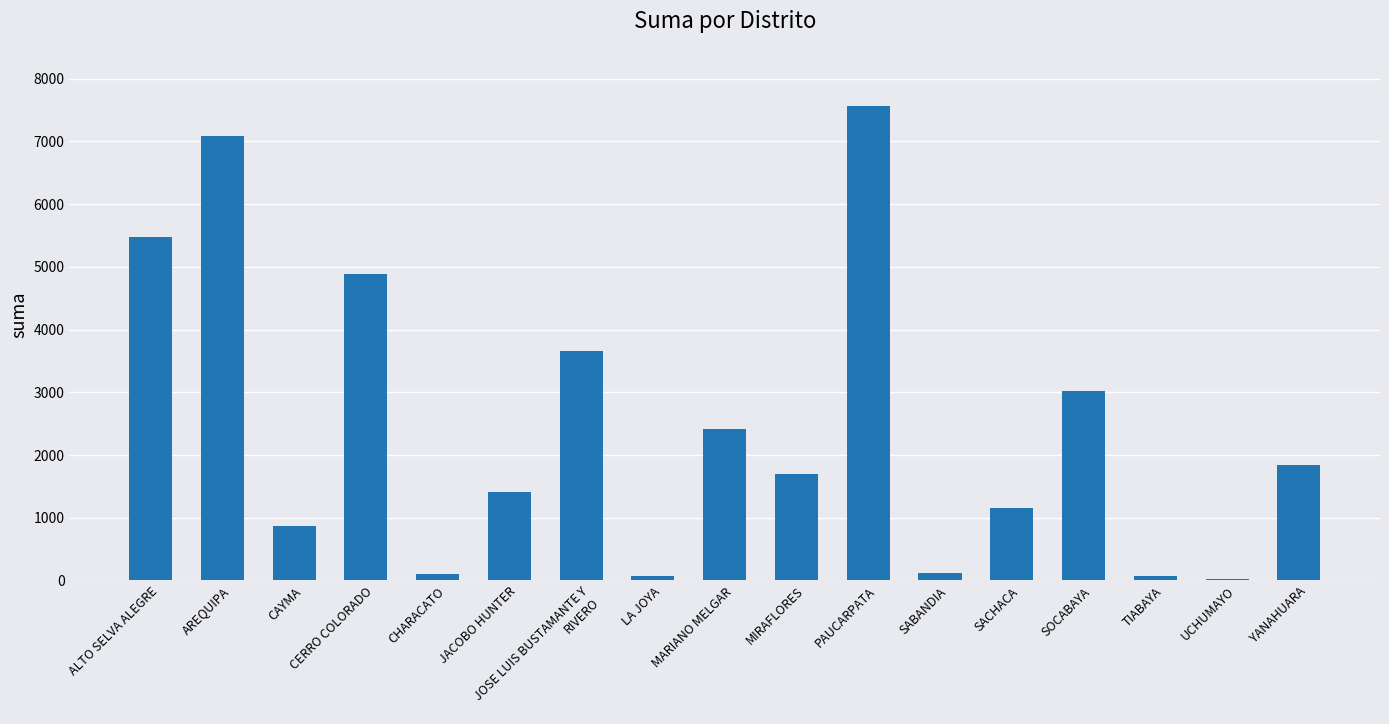

The value at ALTO SELVA ALEGRE is 5469.8. True or false?

True